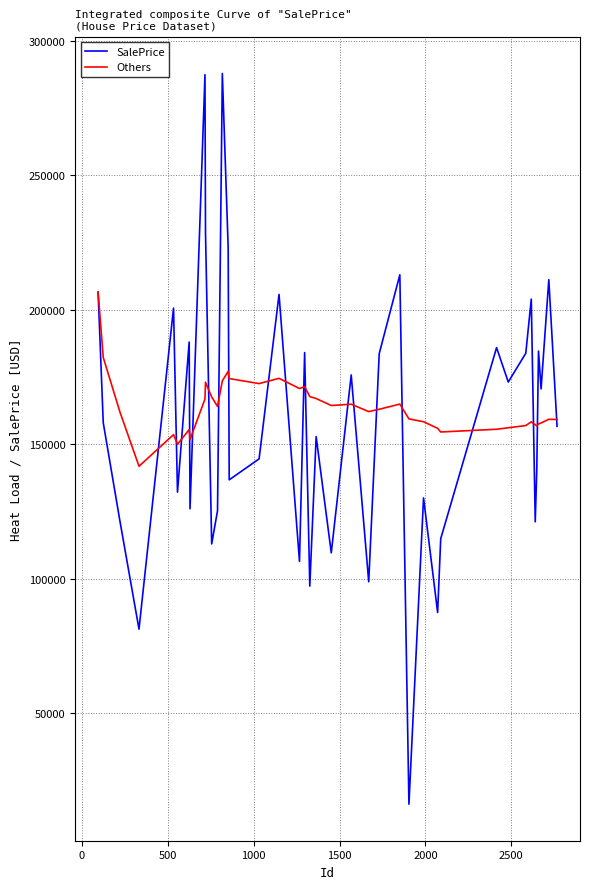

List the series in order of their peak value, highest first.

SalePrice, Others